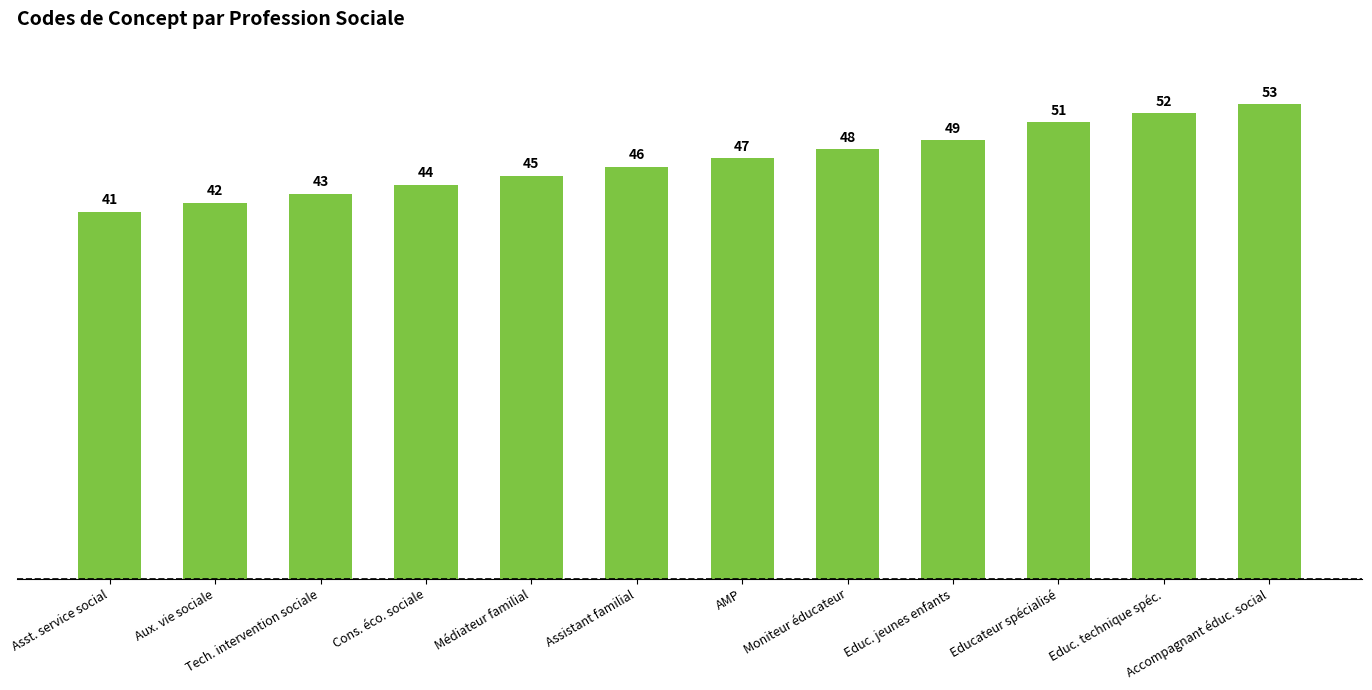

What is the ratio of the value at Médiateur familial to the value at Aux. vie sociale?

1.1